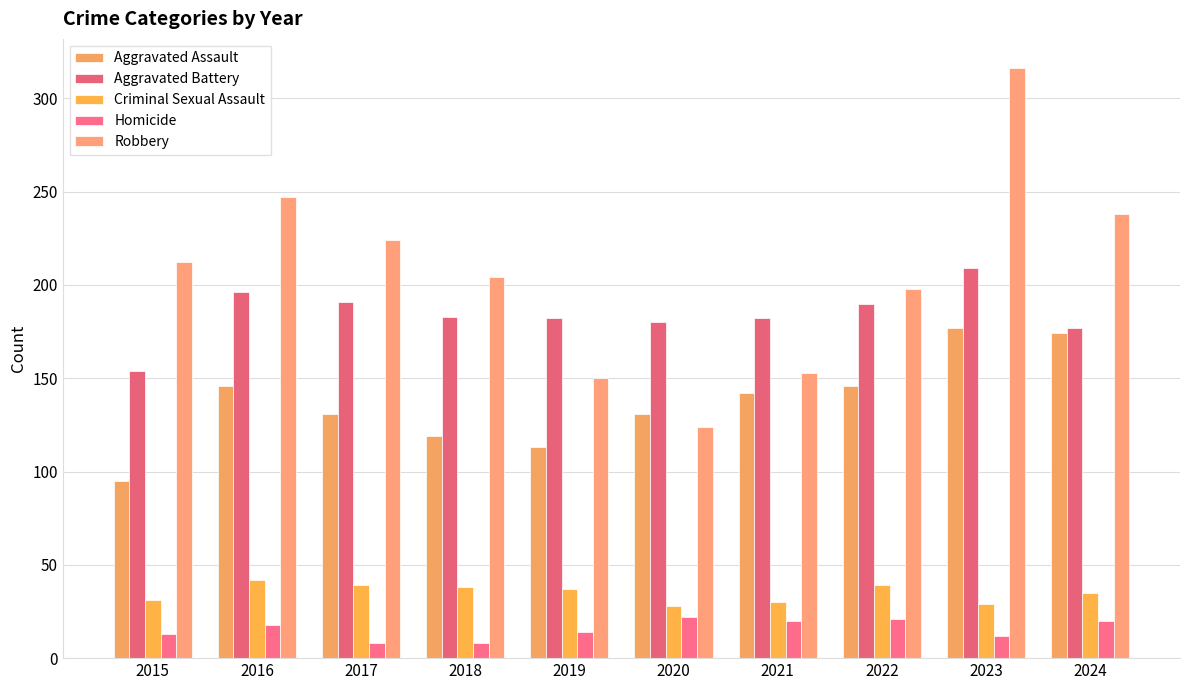

Which series has the largest range (max minus min)?

Robbery